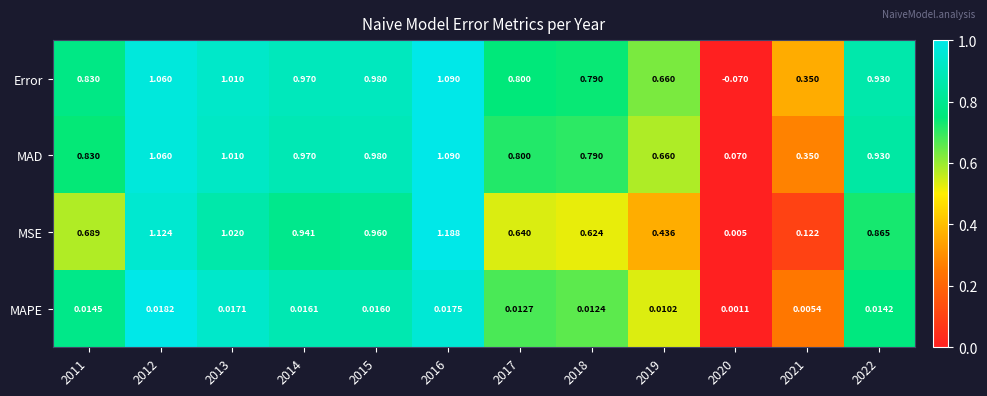

Between 2014 and 2017, which series saw the biggest shift?

MSE